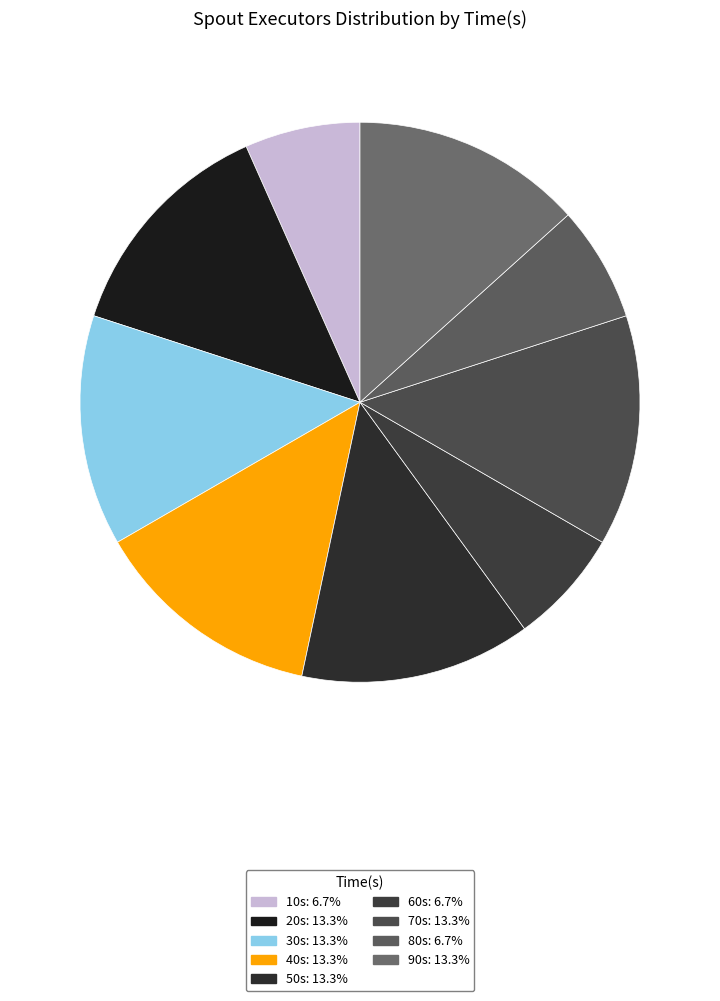

How many segments does this pie chart have?

9